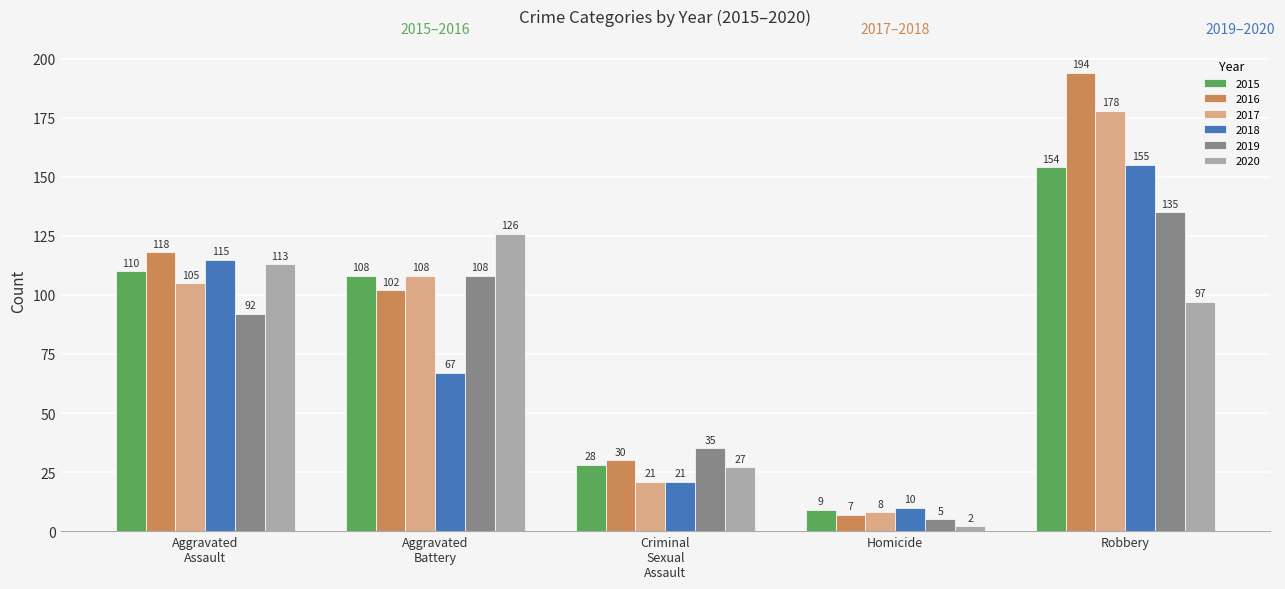

How many bars are there in total?

30